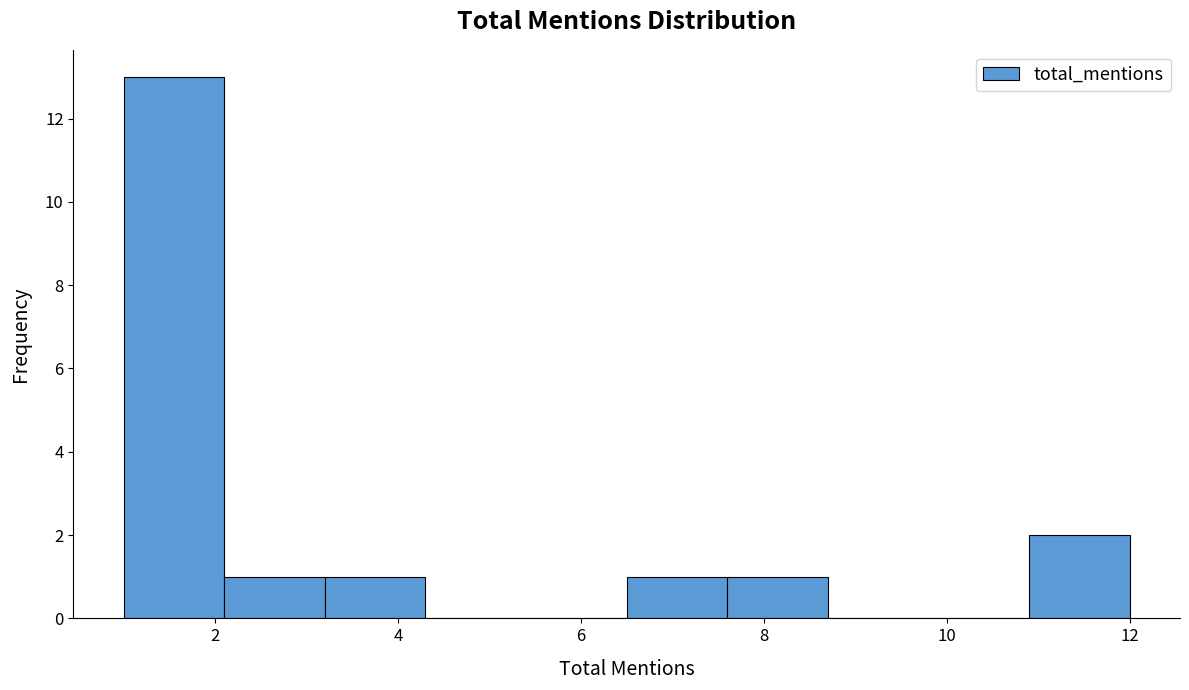

Over which range of the x-axis is the bar tallest?

1.0 to 2.1